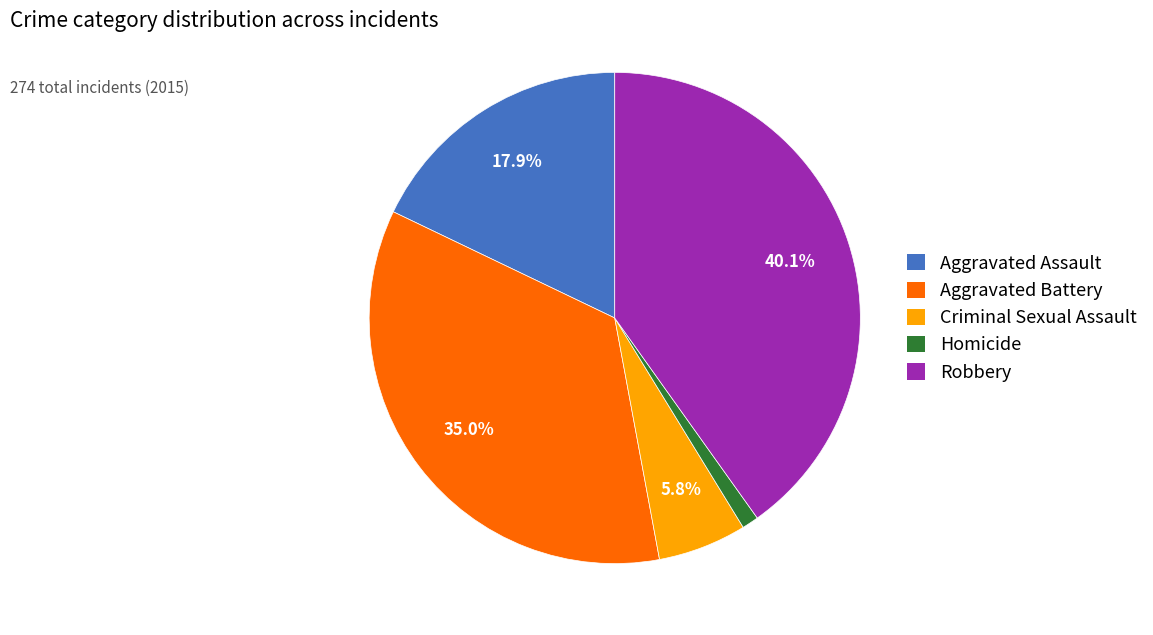

How many slices are in this pie chart?

5